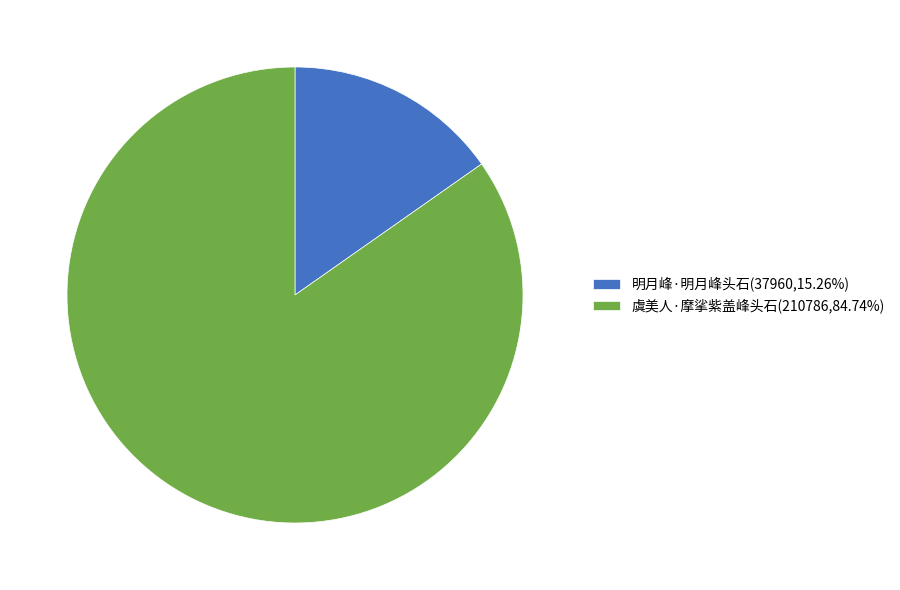

Do 虞美人·摩挲紫盖峰头石(210786,84.74%) and 明月峰·明月峰头石(37960,15.26%) together represent more than half of the pie?

Yes